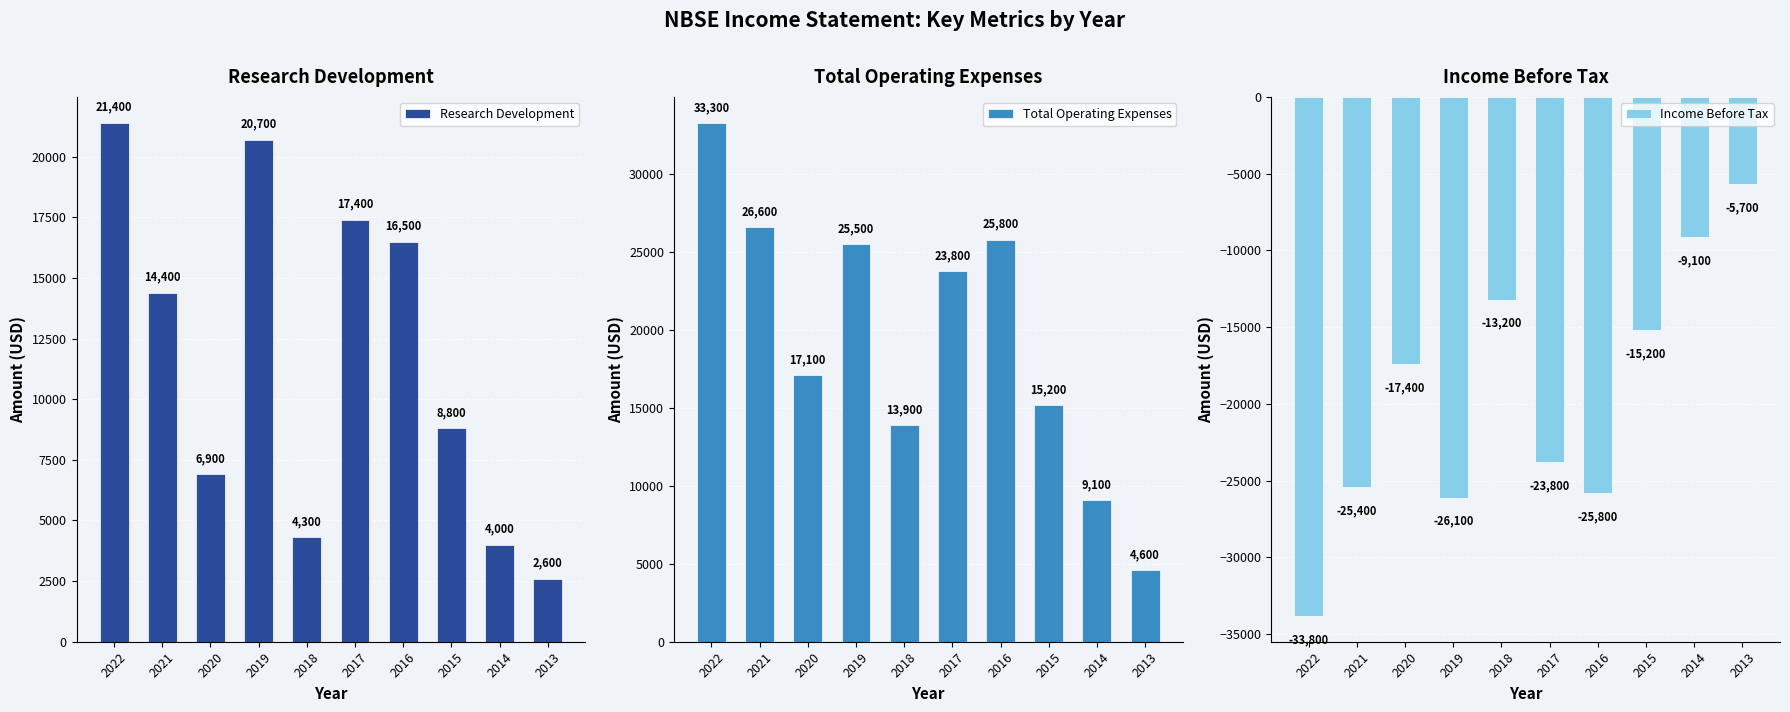

List the labels in order of Research Development value, largest first.

2022, 2019, 2017, 2016, 2021, 2015, 2020, 2018, 2014, 2013